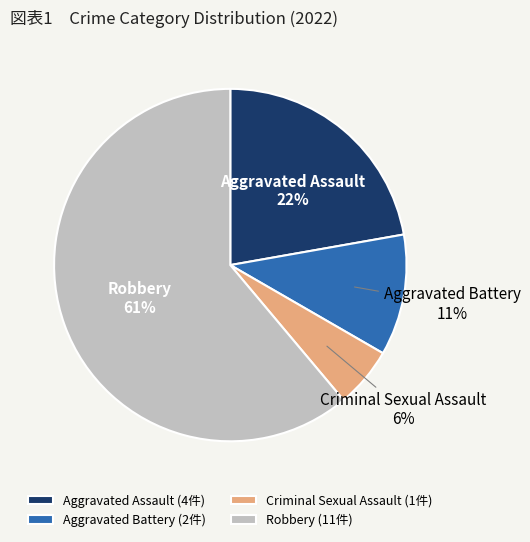

Which category has the biggest portion of the pie?

Robbery